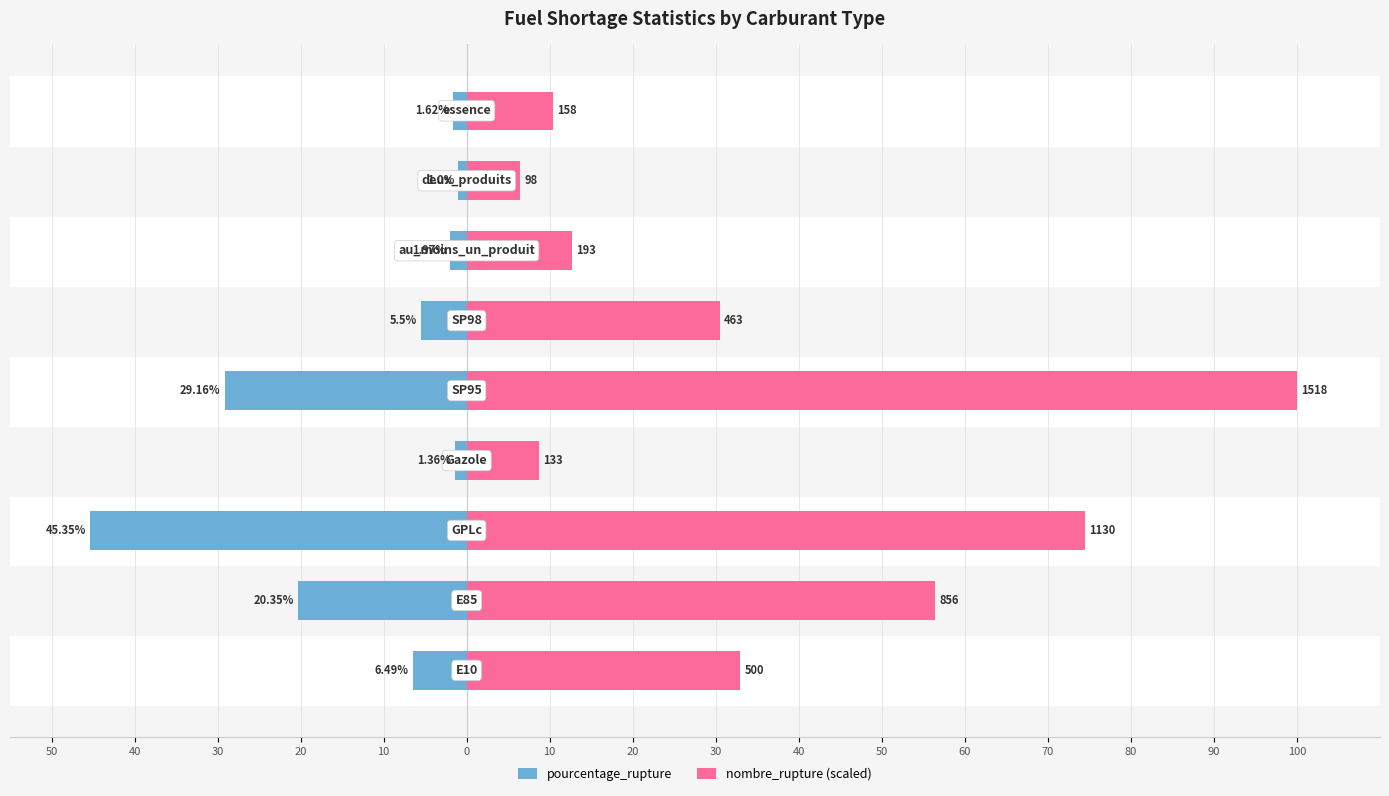

Reading right to left, extract all data points from this chart.

pourcentage_rupture: -1.6	-1.0	-2.0	-5.5	-29.2	-1.4	-45.4	-20.4	-6.5
nombre_rupture (scaled): 10.4	6.5	12.7	30.5	100.0	8.8	74.4	56.4	32.9